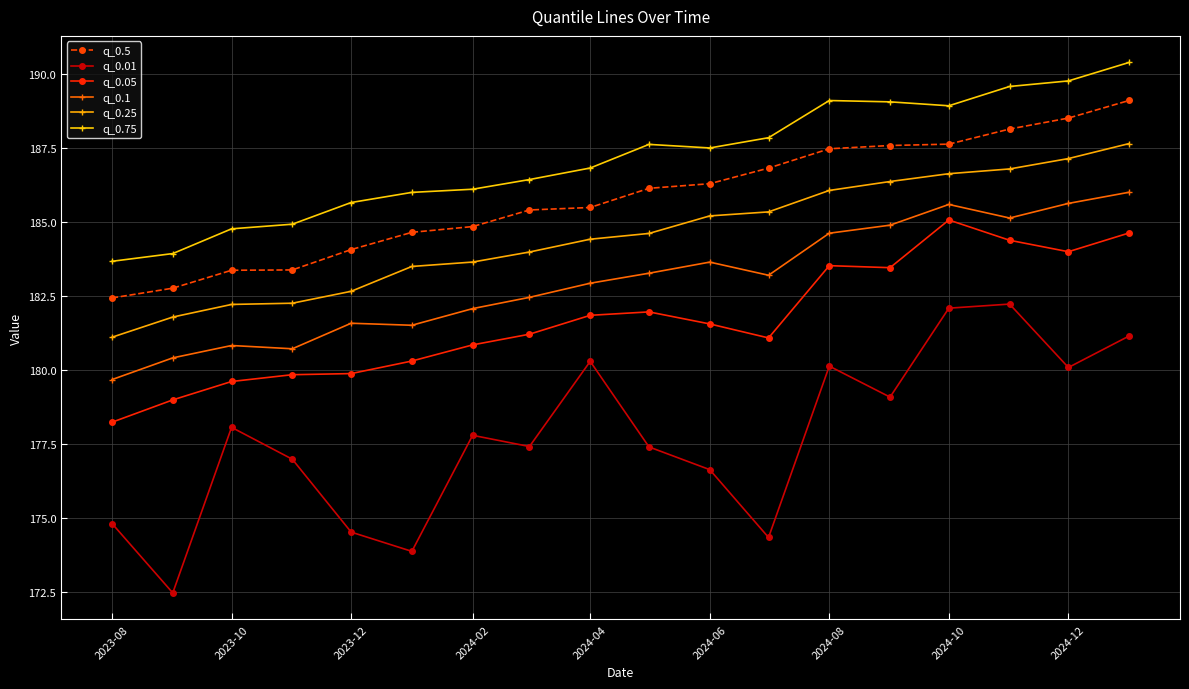

What are all the series names shown in the legend?

q_0.5, q_0.01, q_0.05, q_0.1, q_0.25, q_0.75